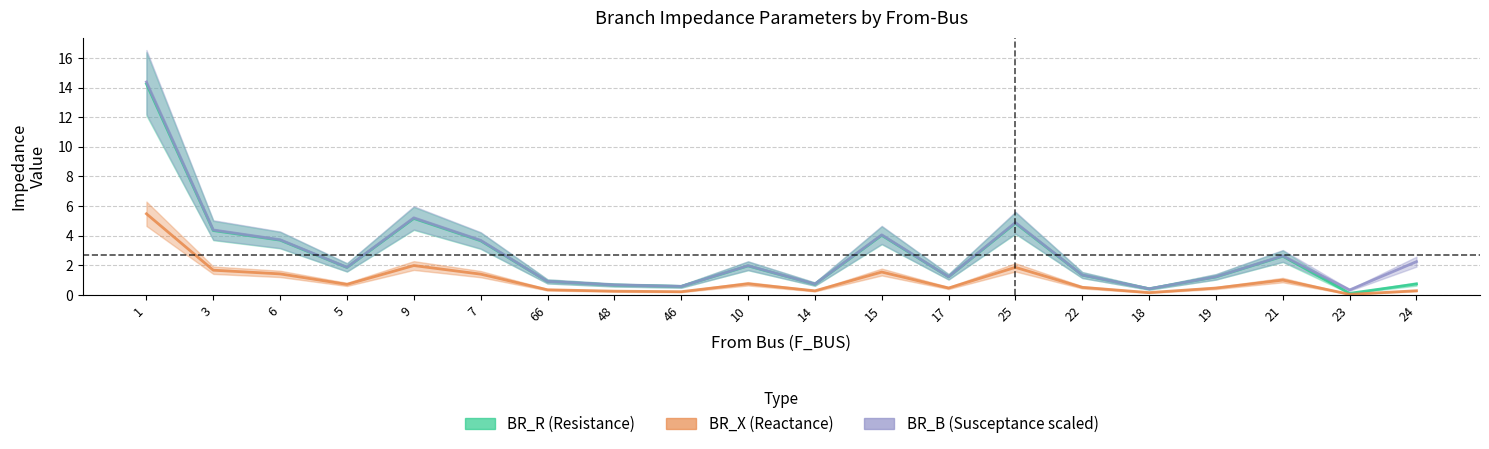

True or false: BR_X (Reactance) has more than 0 points higher than both neighbors.

True